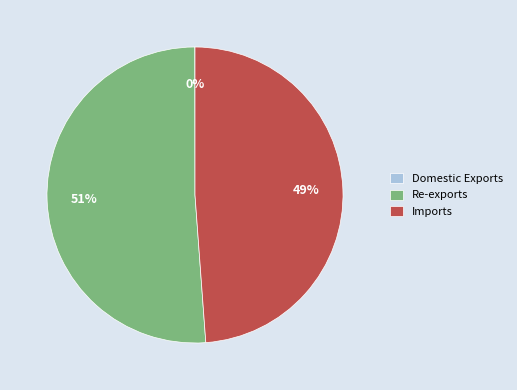

The Re-exports slice represents 51% of the pie. True or false?

True